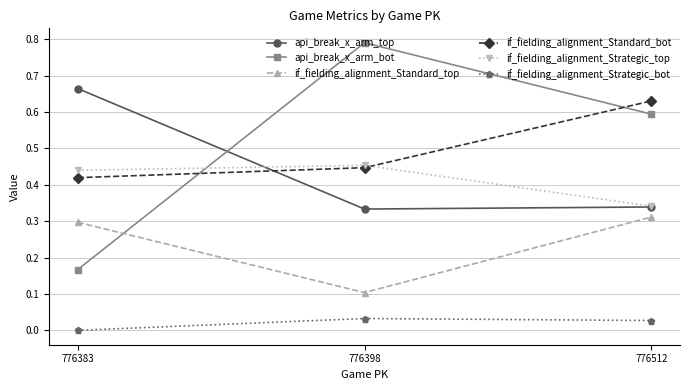

At how many categories does at least one series exceed 0?

3